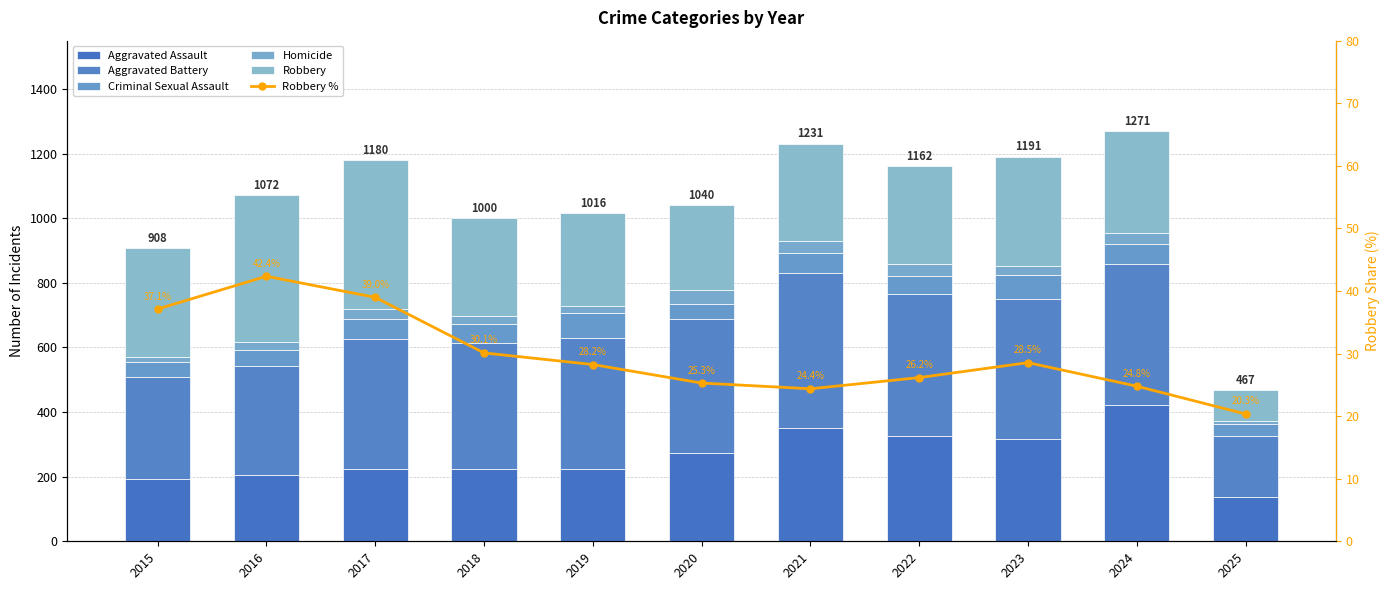

At how many categories does at least one series exceed 25?

11